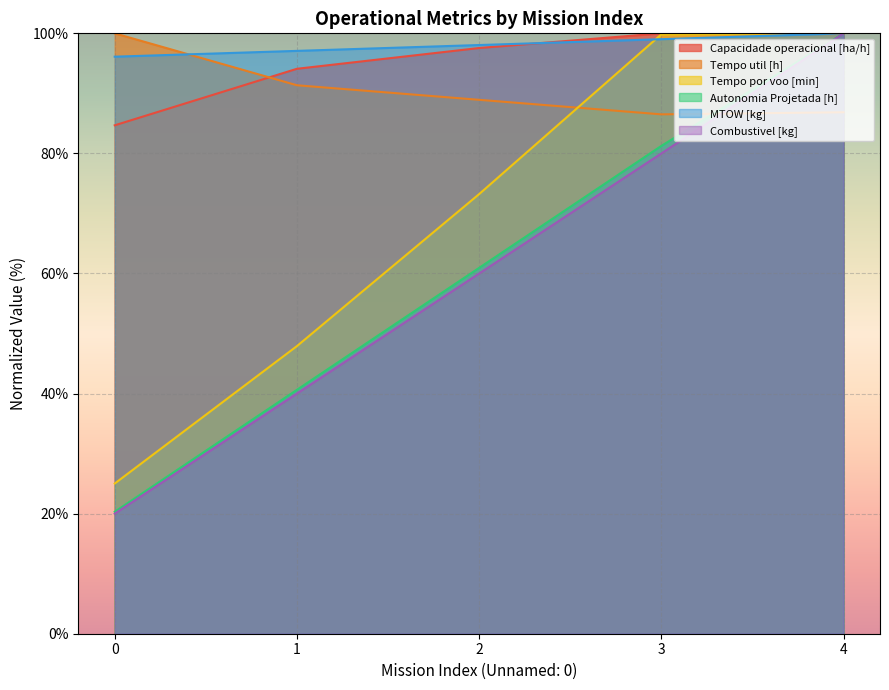

Rank the categories by Autonomia Projetada [h] value from lowest to highest.

0, 1, 2, 3, 4